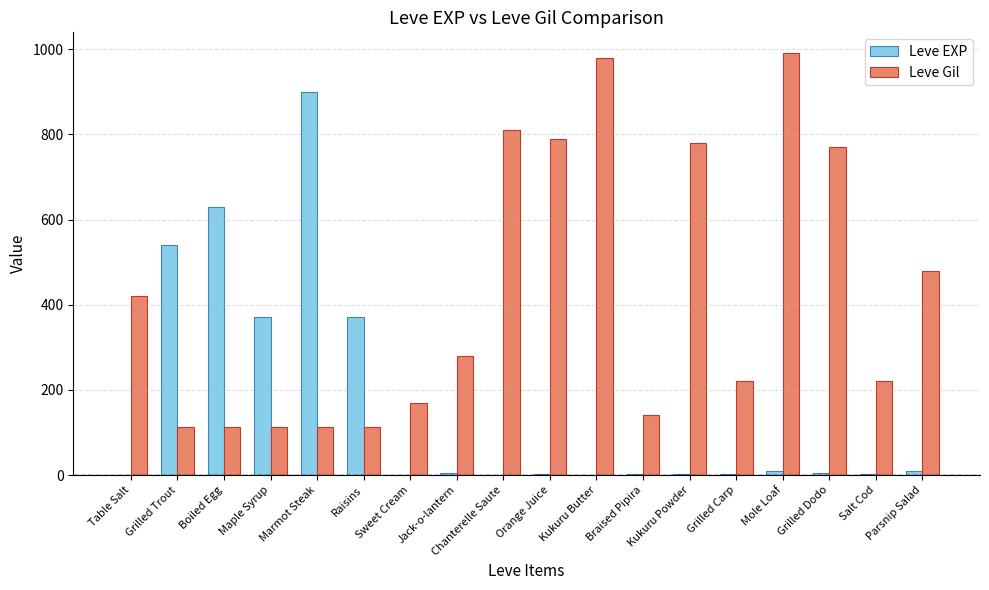

What is the average value of the Leve Gil series?

423